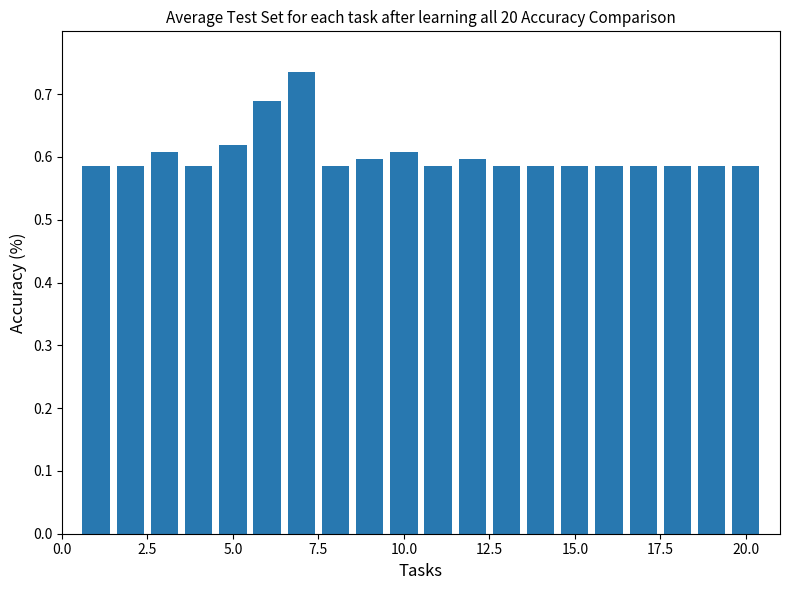

Count the values in the range 0 to 1.

20